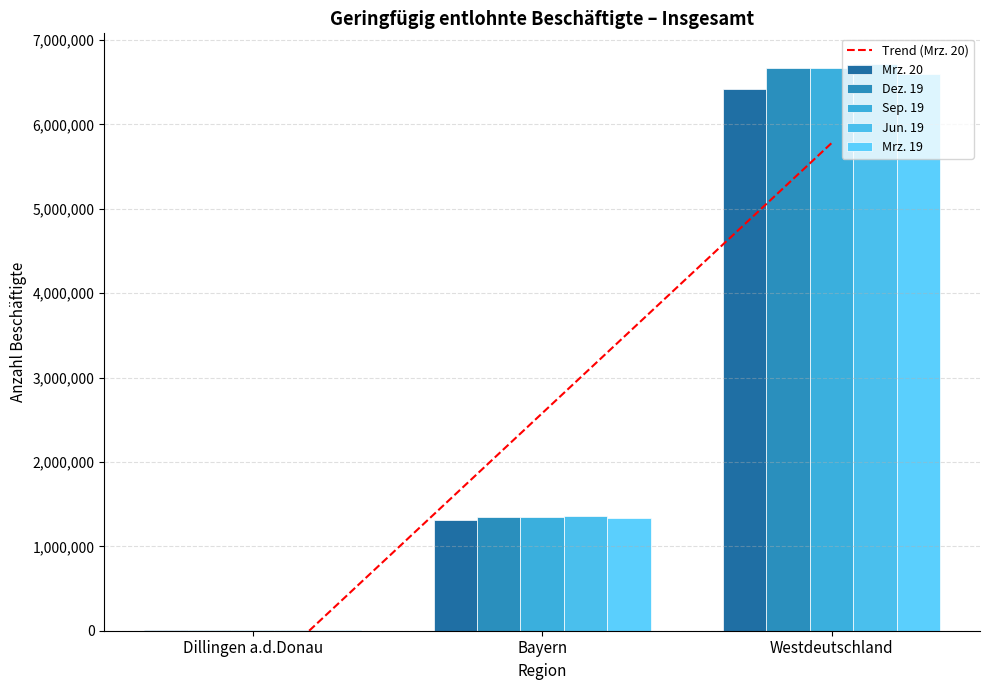

Reading left to right, extract all data points from this chart.

Trend (Mrz. 20): -625943.2	2577223.3	5780389.8
Mrz. 20: 9107.0	1307123.0	6415440.0
Dez. 19: 9308.0	1351076.0	6666510.0
Sep. 19: 9267.0	1348337.0	6669878.0
Jun. 19: 9302.0	1355641.0	6713473.0
Mrz. 19: 9123.0	1332324.0	6597783.0